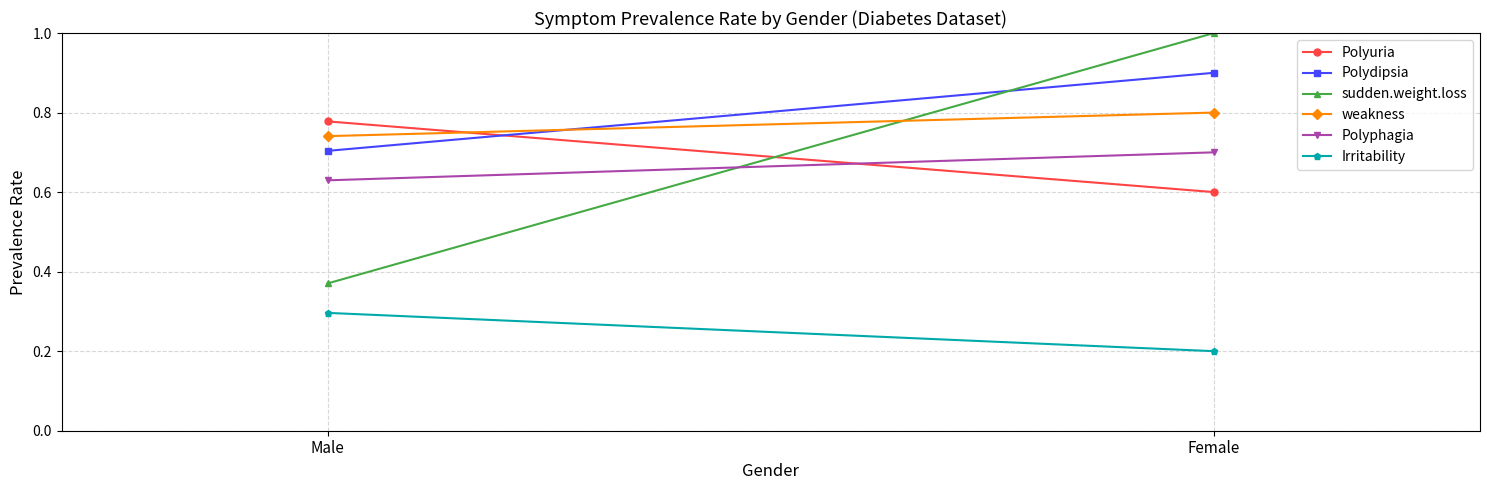

What are all the series names shown in the legend?

Polyuria, Polydipsia, sudden.weight.loss, weakness, Polyphagia, Irritability